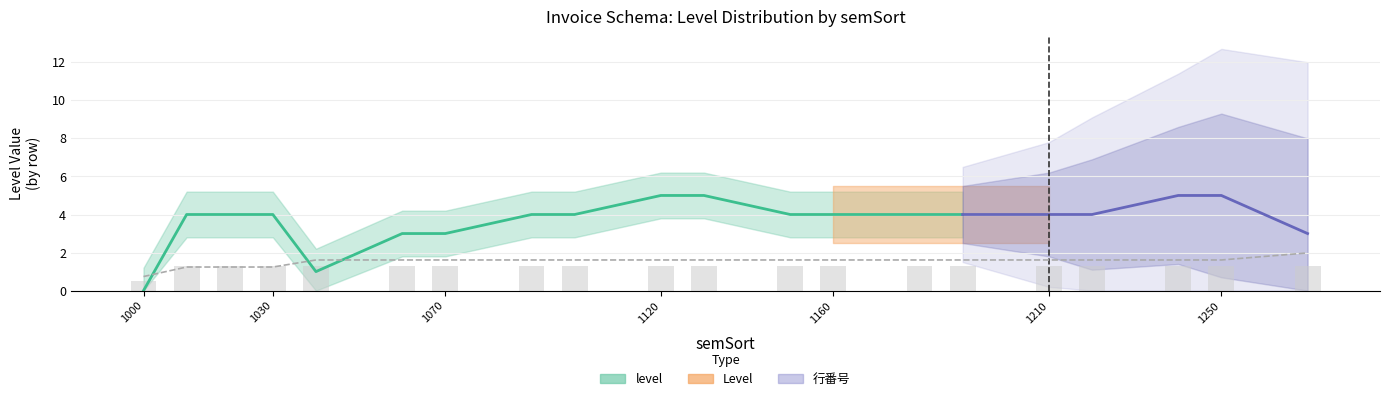

The chart shows a value of 5 at 1120. True or false?

True